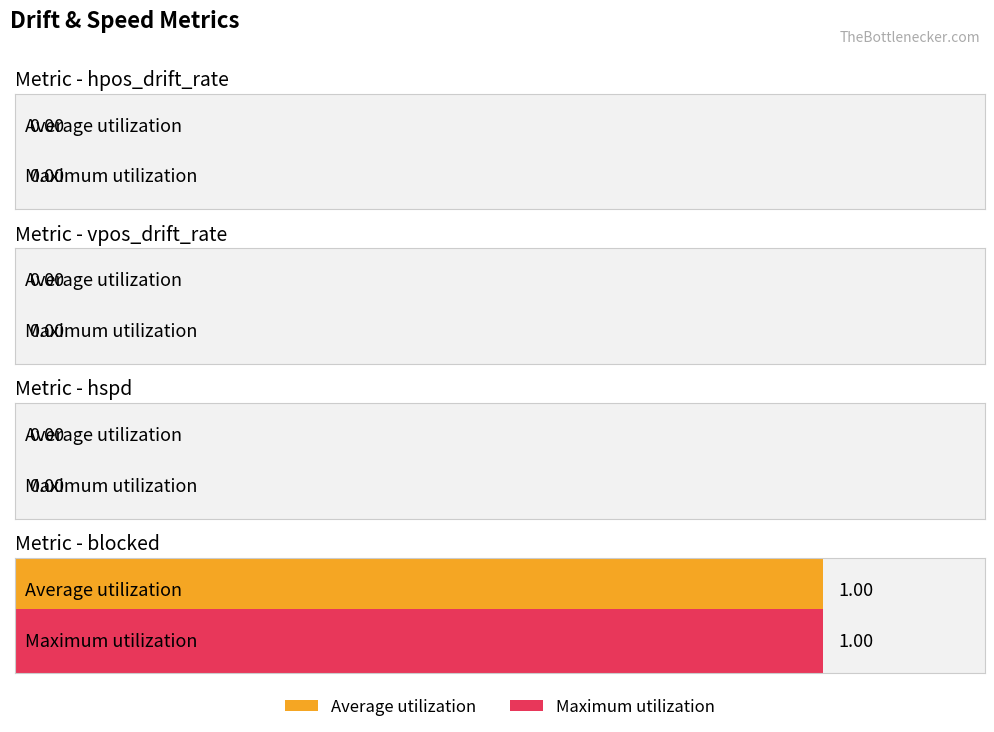

What is the value of the blocked bar at the 6th from the left?

1